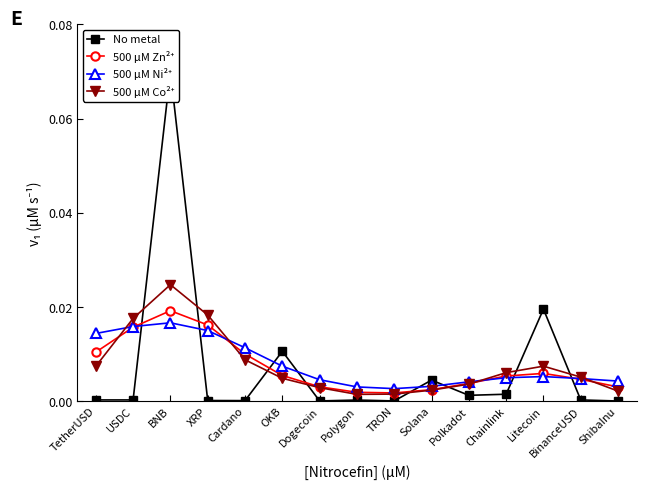

True or false: Price (normalised) and Smoothed (red) cross at least once.

True